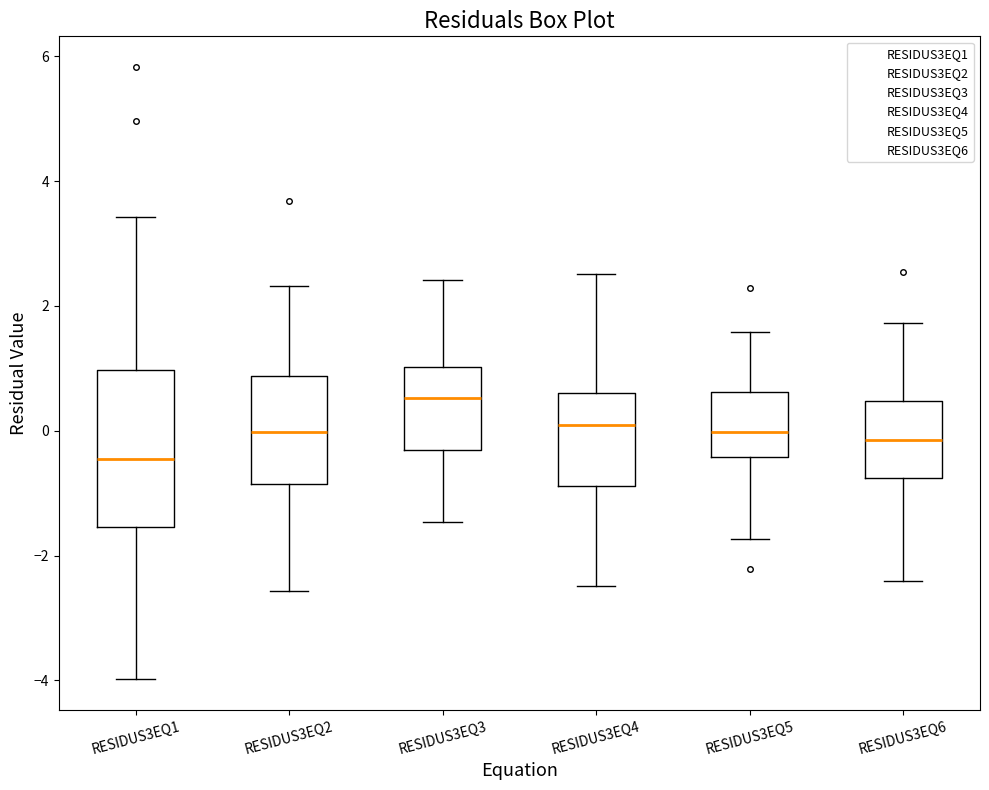

Reading left to right, transcribe this box plot: for each box, give where its median line is, the range the box spans, and where its two whiskers end, as read against the y-axis. The values are not printed on the chart, so give them approximately, as read against the axis.

RESIDUS3EQ1: median -0.4, box -1.6 to 1.0, whiskers -4.0 to 3.4
RESIDUS3EQ2: median 0.0, box -0.8 to 0.8, whiskers -2.6 to 2.4
RESIDUS3EQ3: median 0.6, box -0.4 to 1.0, whiskers -1.4 to 2.4
RESIDUS3EQ4: median 0.0, box -0.8 to 0.6, whiskers -2.4 to 2.6
RESIDUS3EQ5: median 0.0, box -0.4 to 0.6, whiskers -1.8 to 1.6
RESIDUS3EQ6: median -0.2, box -0.8 to 0.4, whiskers -2.4 to 1.8